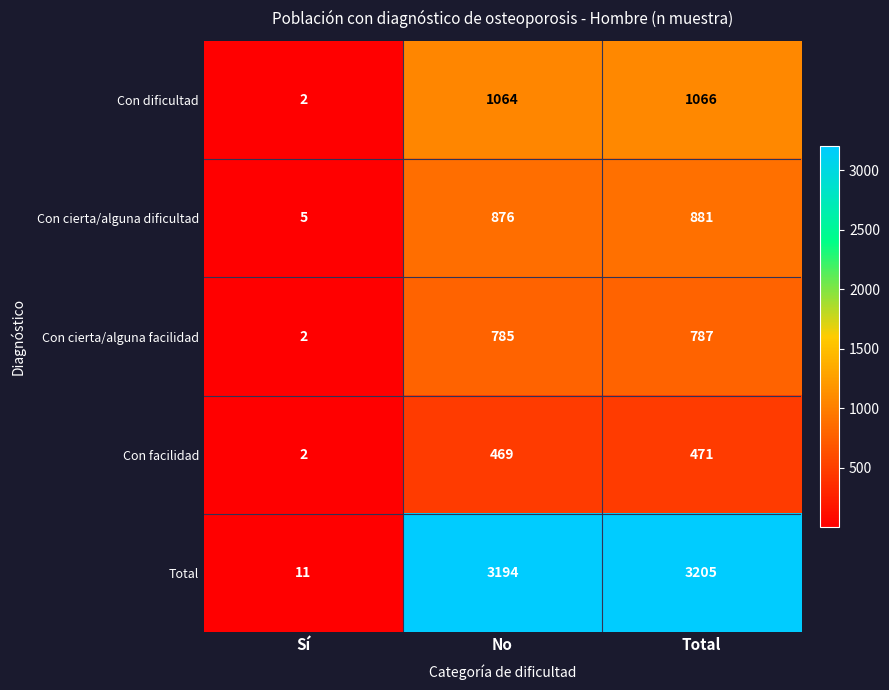

Which series has the widest spread of values?

Total